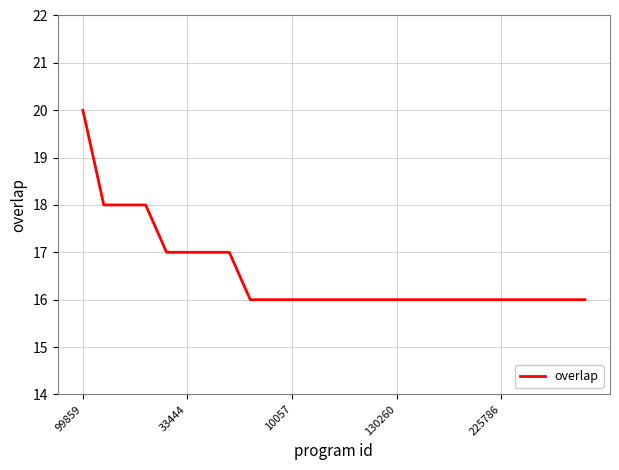

What is the minimum value shown in the chart?

16